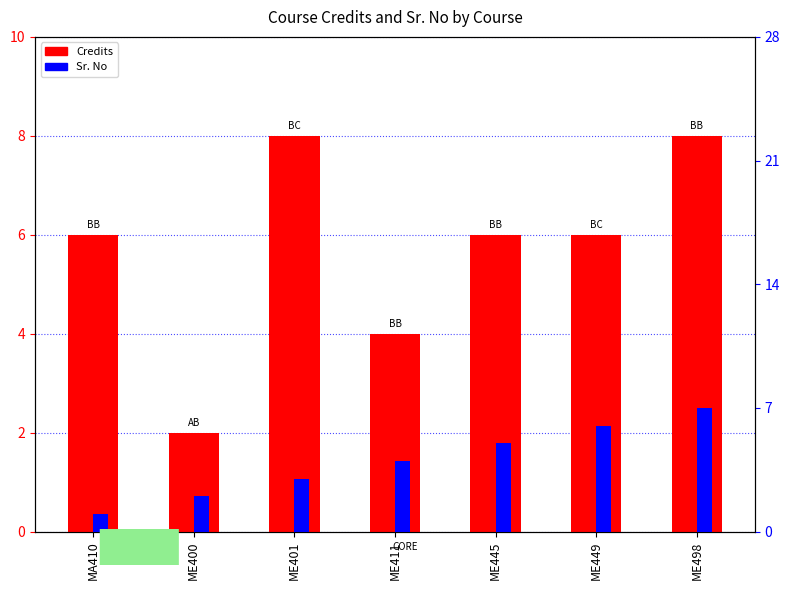

What is the spread (max minus min) of values at MA410?

5